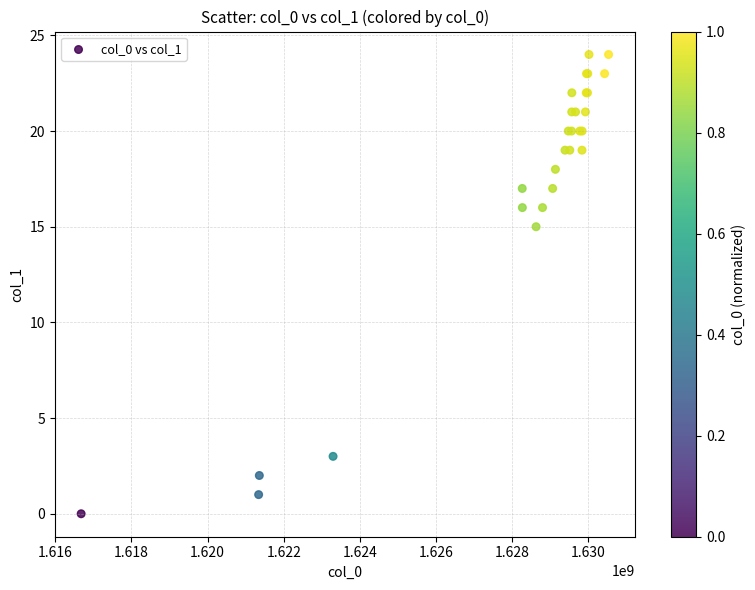

What Y value in the scatter plot is closest to 12?

15